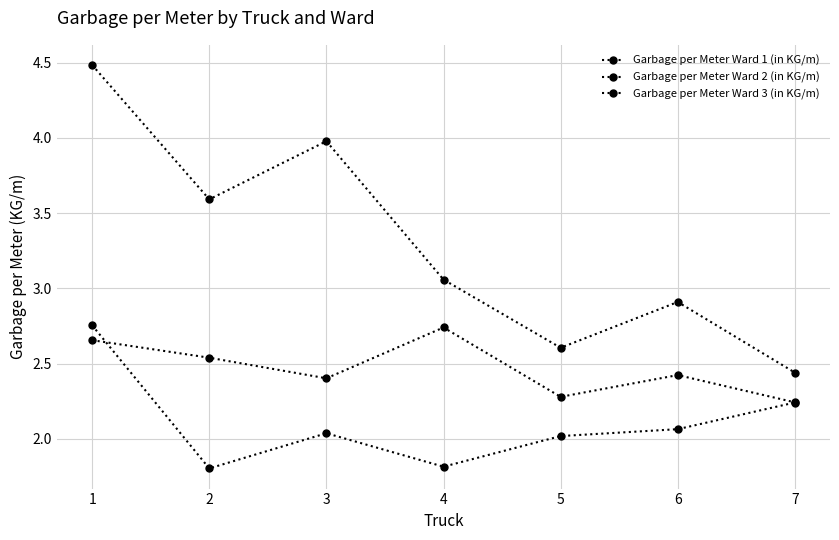

How many categories are shown in the chart?

7